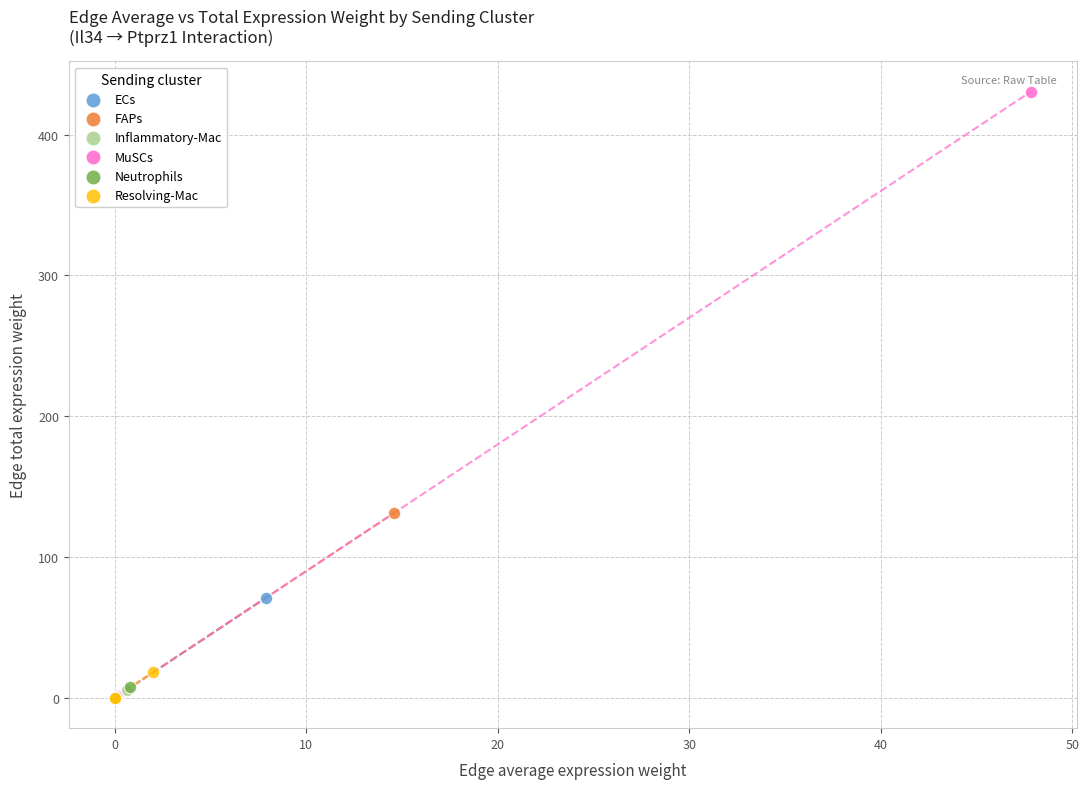

Which series has the widest spread of Y values?

MuSCs